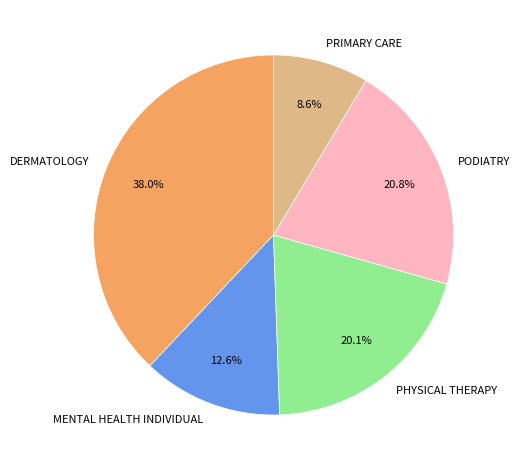

What is the smallest slice in the pie chart?

PRIMARY CARE